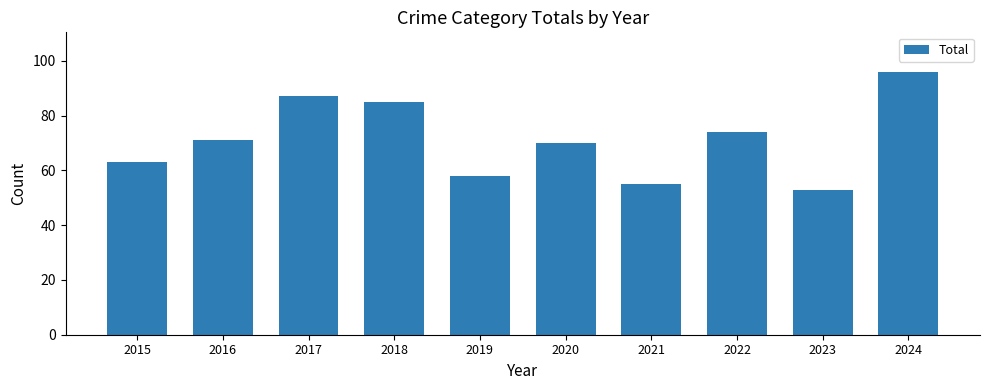

List the labels in order of value, smallest first.

2023, 2021, 2019, 2015, 2020, 2016, 2022, 2018, 2017, 2024